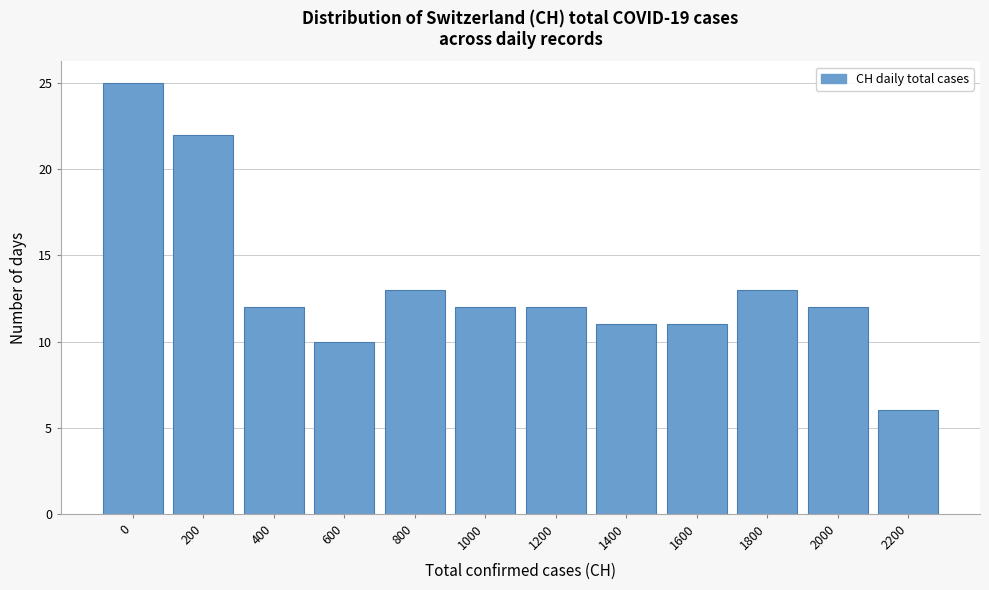

Reading left to right, extract all data points from this chart.

0=25	200=22	400=12	600=10	800=13	1000=12	1200=12	1400=11	1600=11	1800=13	2000=12	2200=6